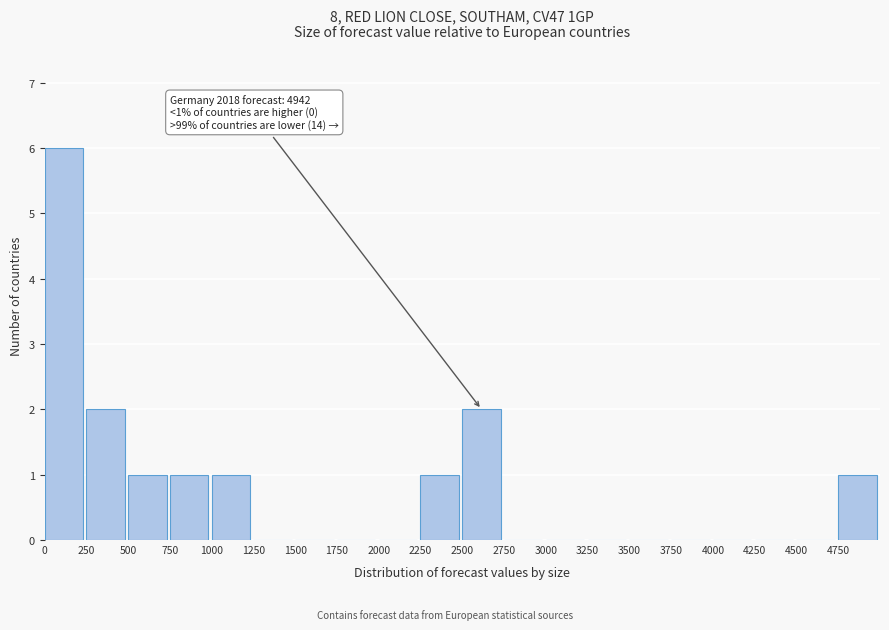

Over which range of the x-axis is the bar tallest?

0 to 250